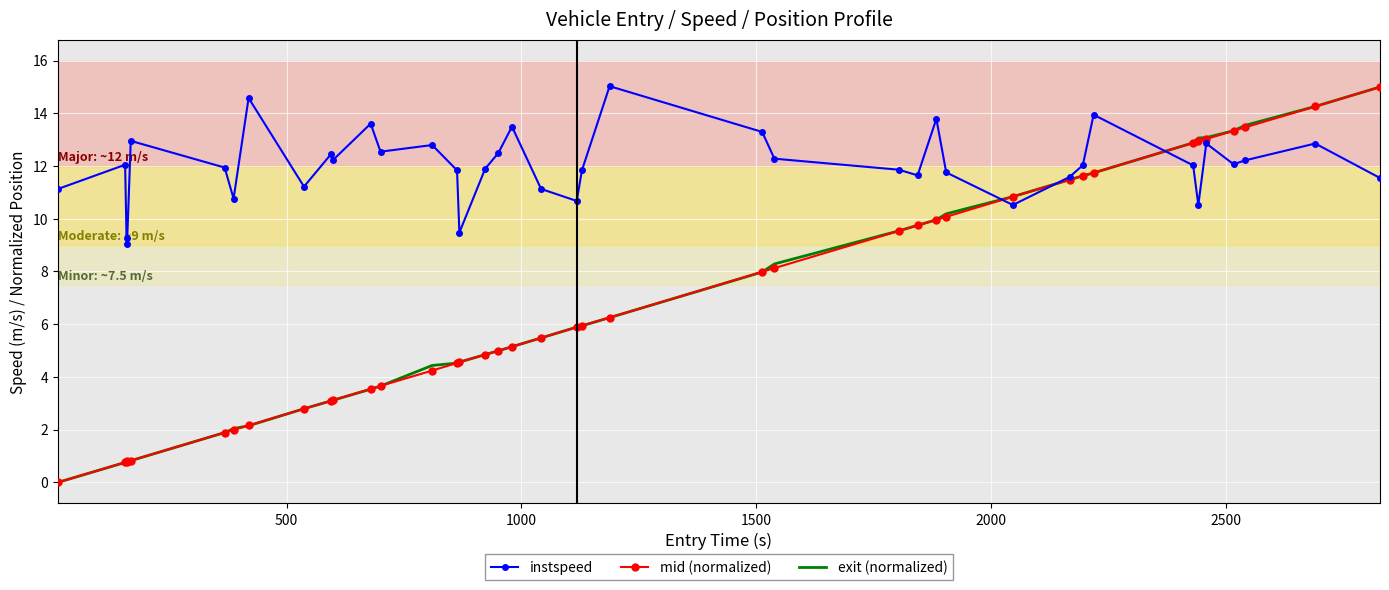

Which series has the largest total across all categories?

instspeed